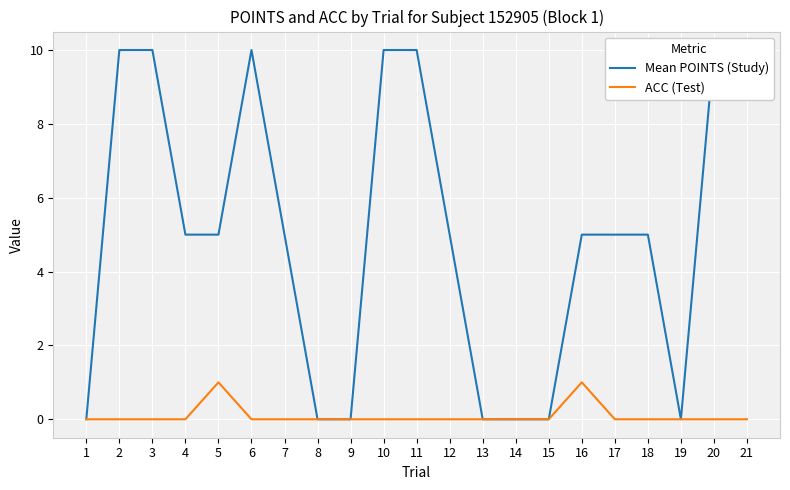

List the series in order of their overall mean, highest first.

Mean POINTS (Study), ACC (Test)